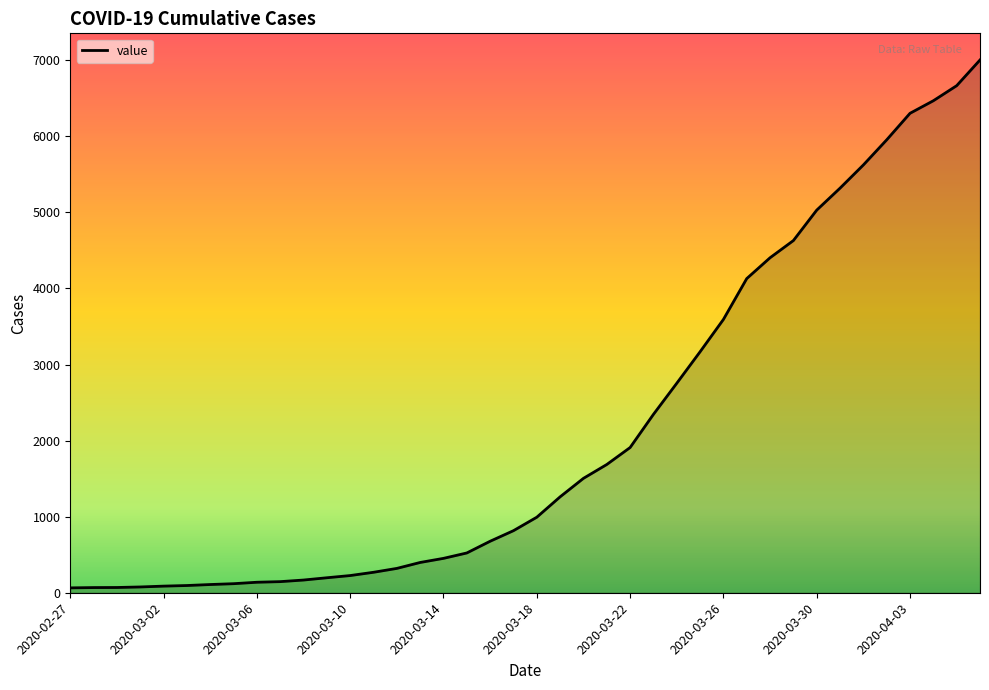

What is the average value?

2144